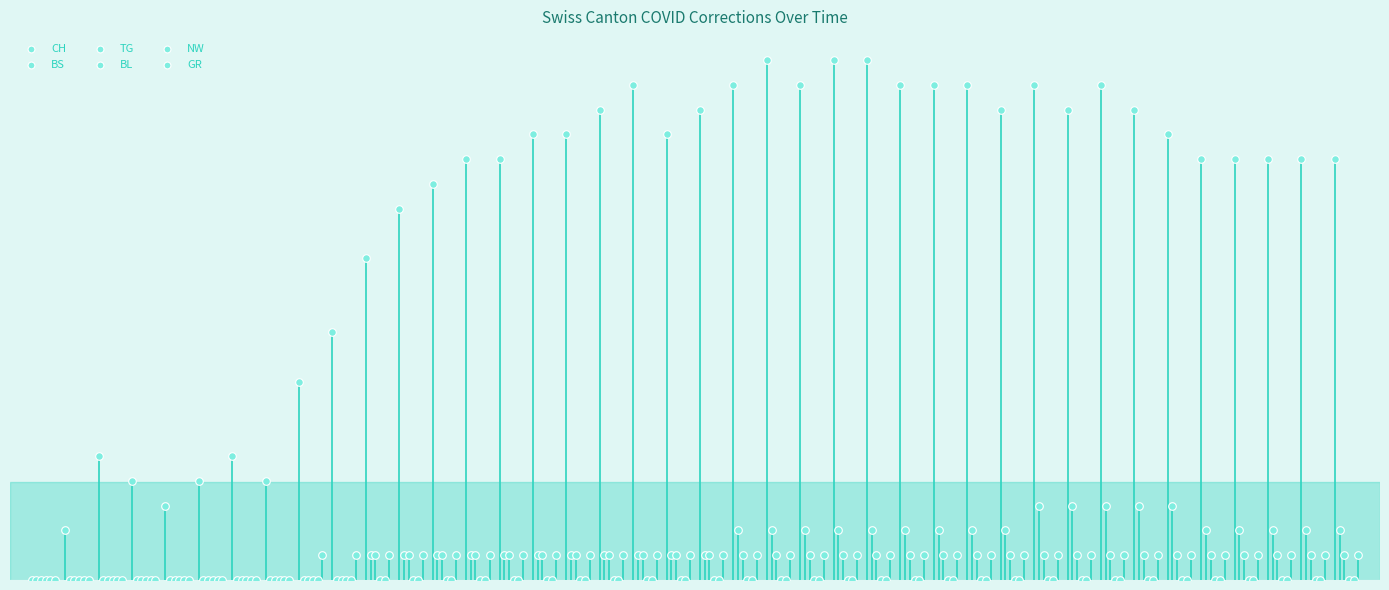

Which series contains the highest Y value?

CH